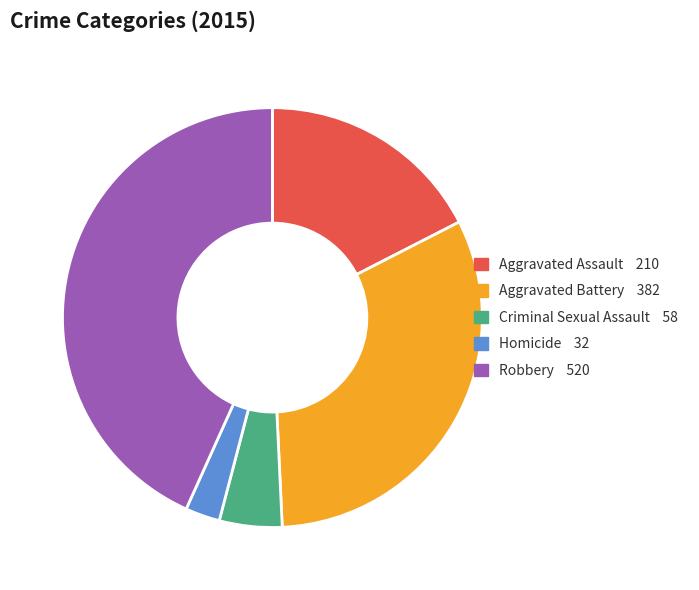

Approximately how many times larger is the value at Robbery compared to Aggravated Battery?

1.4